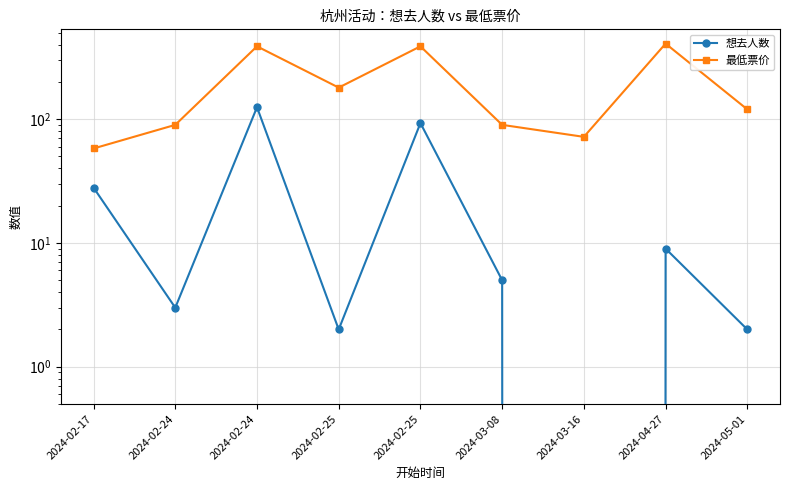

Rank the categories by 想去人数 value from highest to lowest.

2024-02-24, 2024-02-25, 2024-02-17, 2024-04-27, 2024-03-08, 2024-02-24, 2024-02-25, 2024-05-01, 2024-03-16